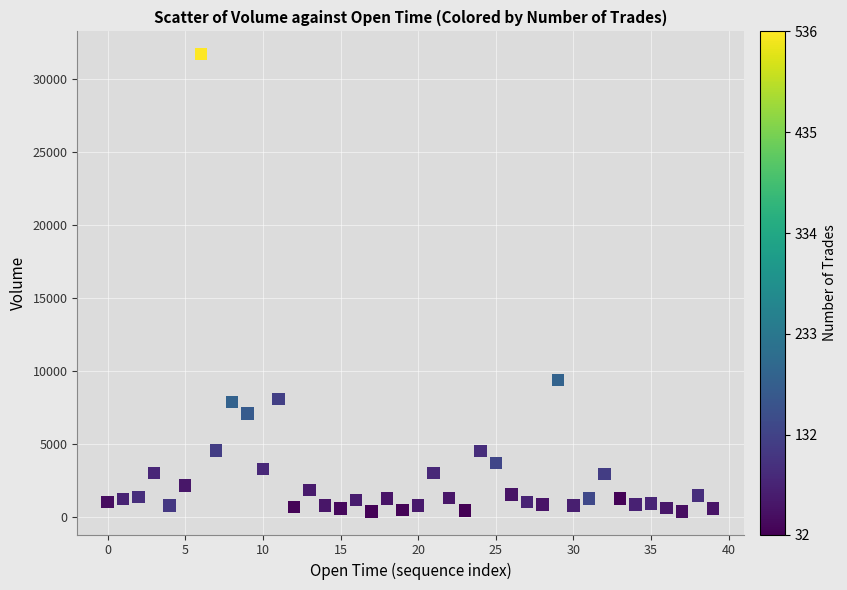

What is the range of Y values (max minus min)?

31375.4